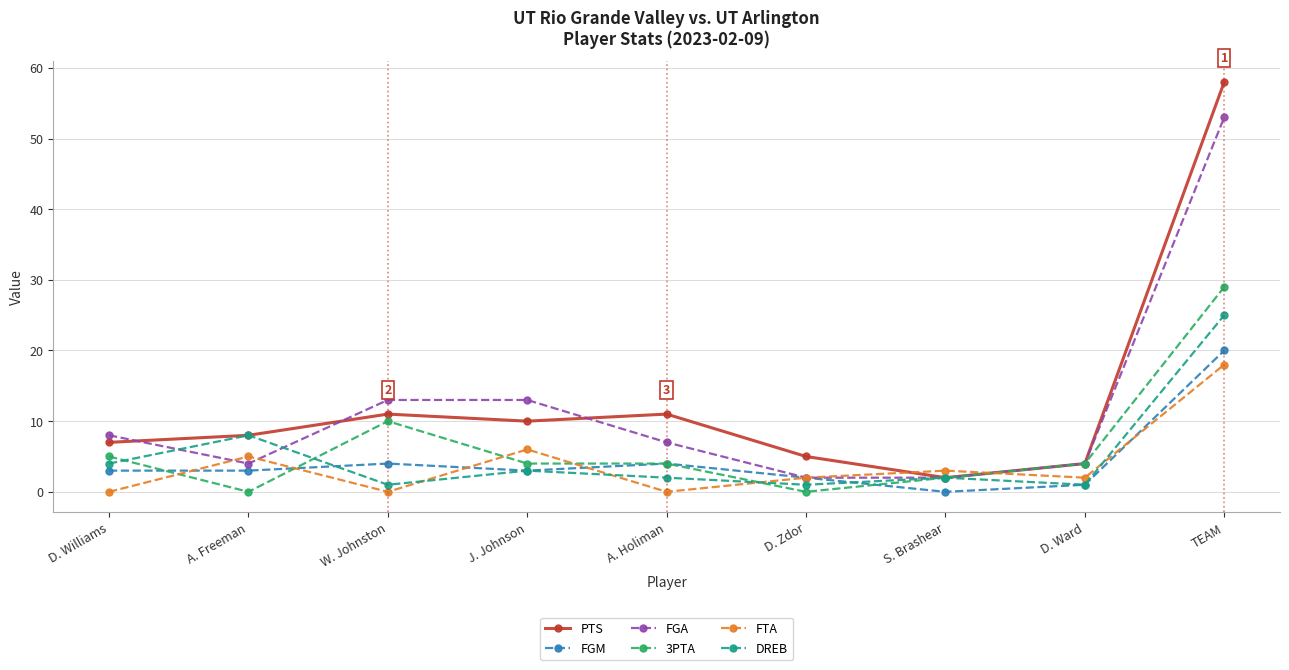

What is the sum of the PTS values at S. Brashear and J. Johnson?

12